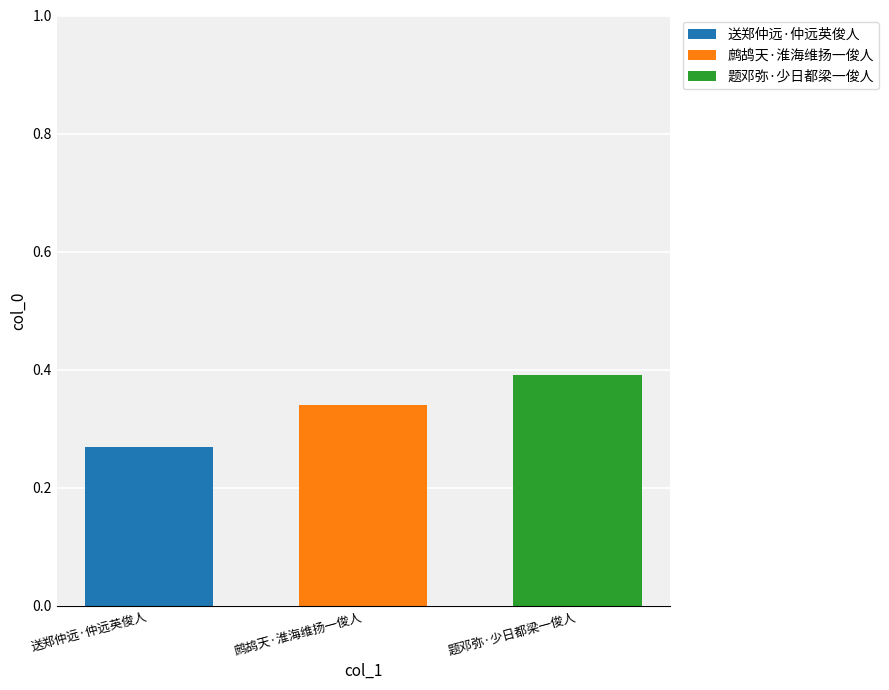

What is the total value across all series at 题邓弥·少日都梁一俊人?

0.4